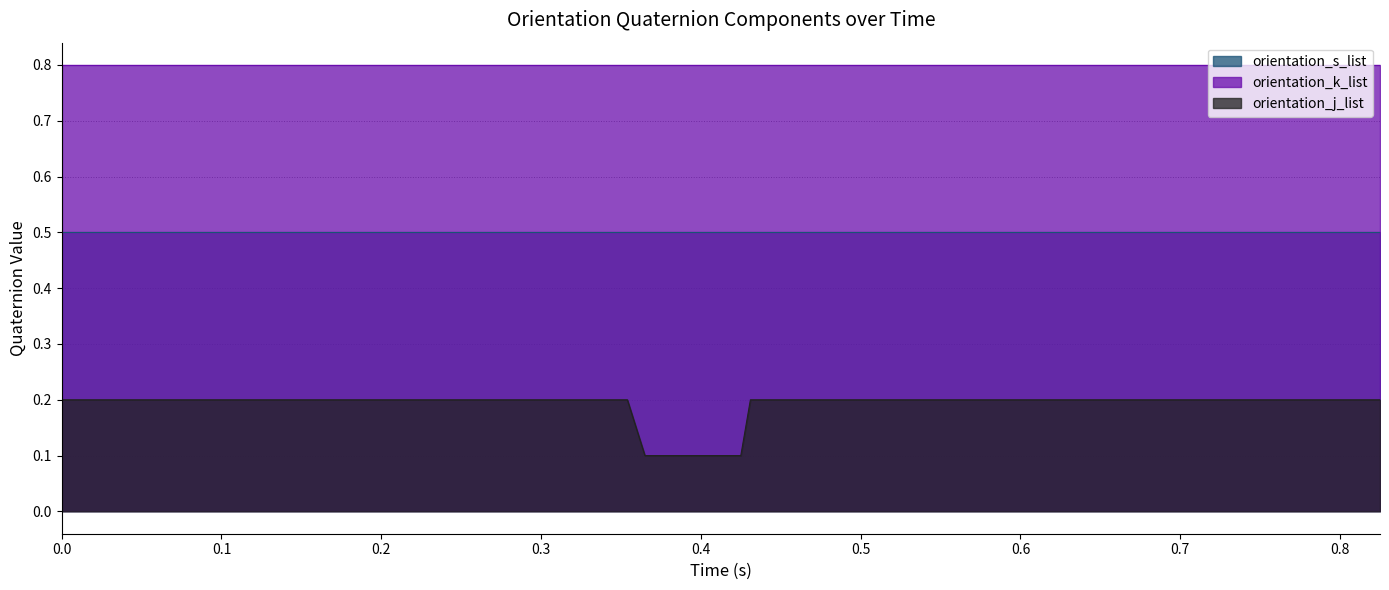

True or false: orientation_s_list and orientation_k_list intersect in this chart.

False